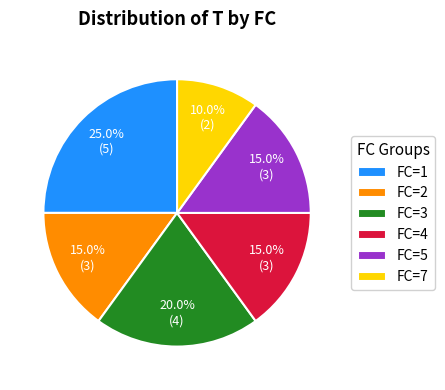

Is the sum of FC=3 and FC=1 greater than half?

No